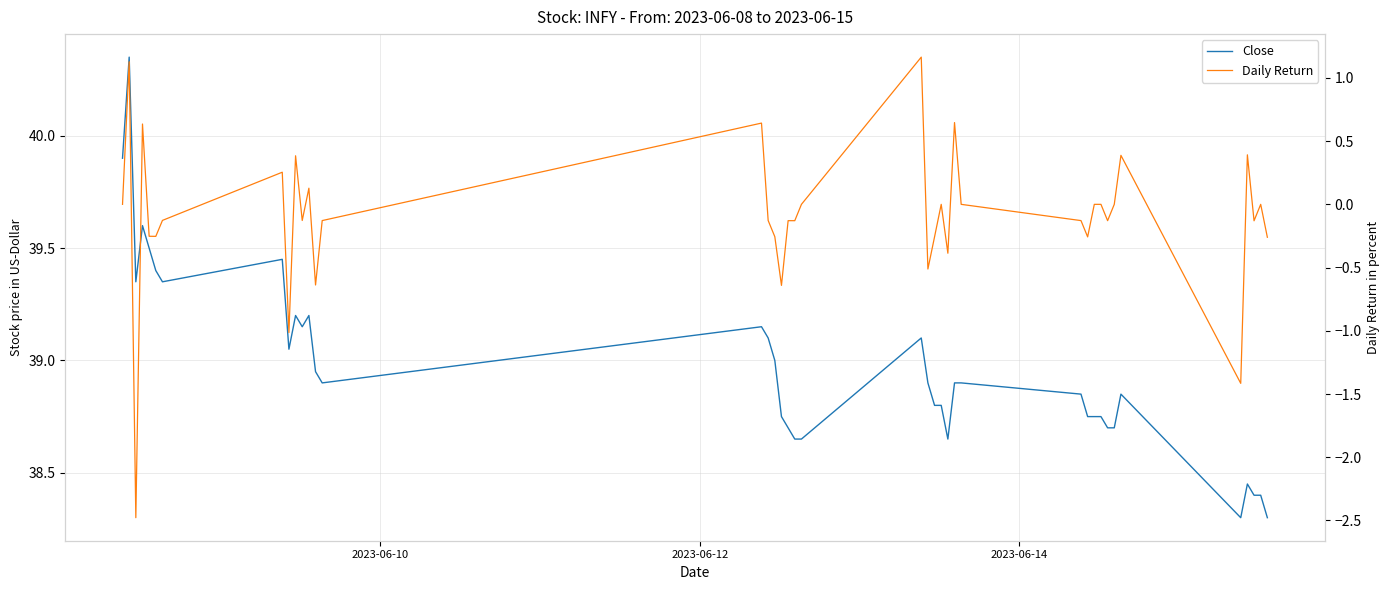

How many interior local valleys does the Daily Return series have?

13